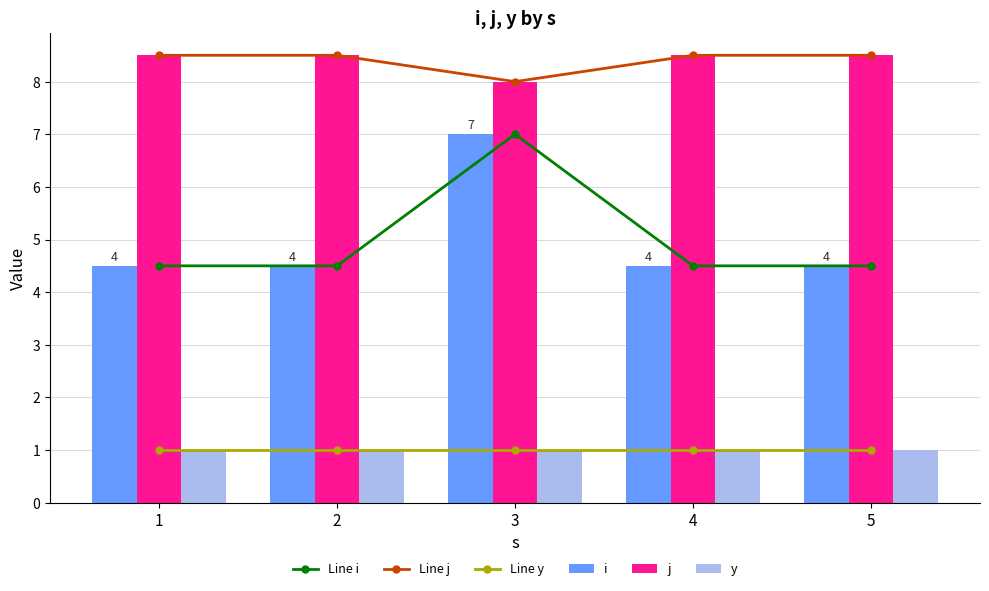

Is it true that Line j equals 15.1 at 4?

False